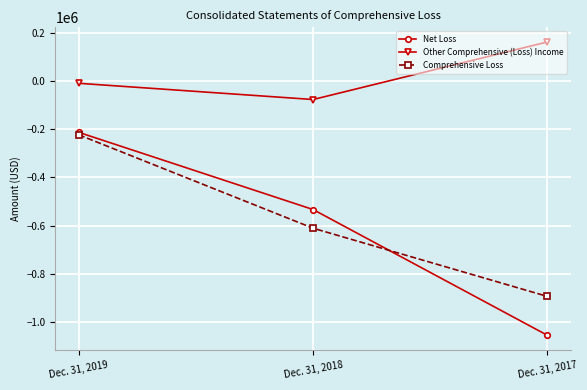

Which category has the highest value across all series?

Dec. 31, 2017